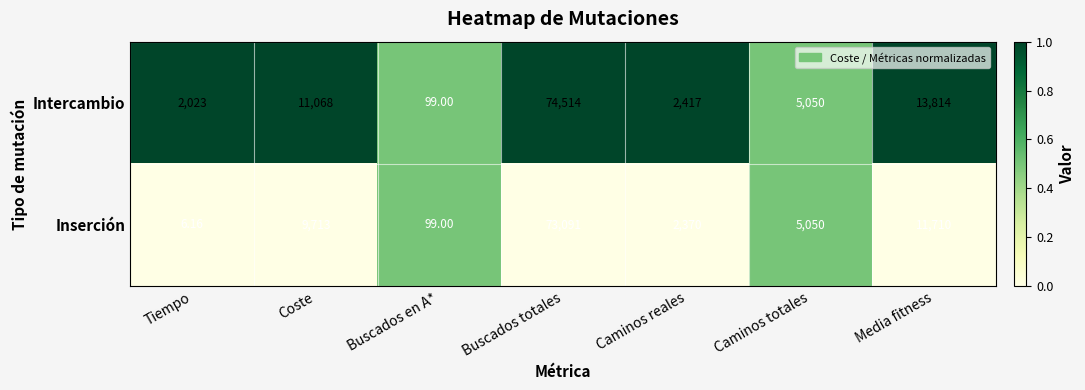

Rank the series by their maximum value, from lowest to highest.

Inserción, Intercambio